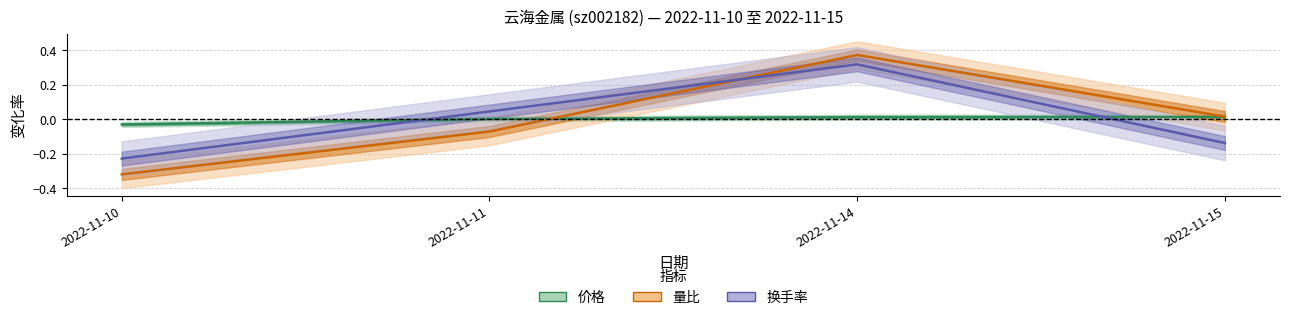

What are all the series names shown in the legend?

价格, 量比, 换手率